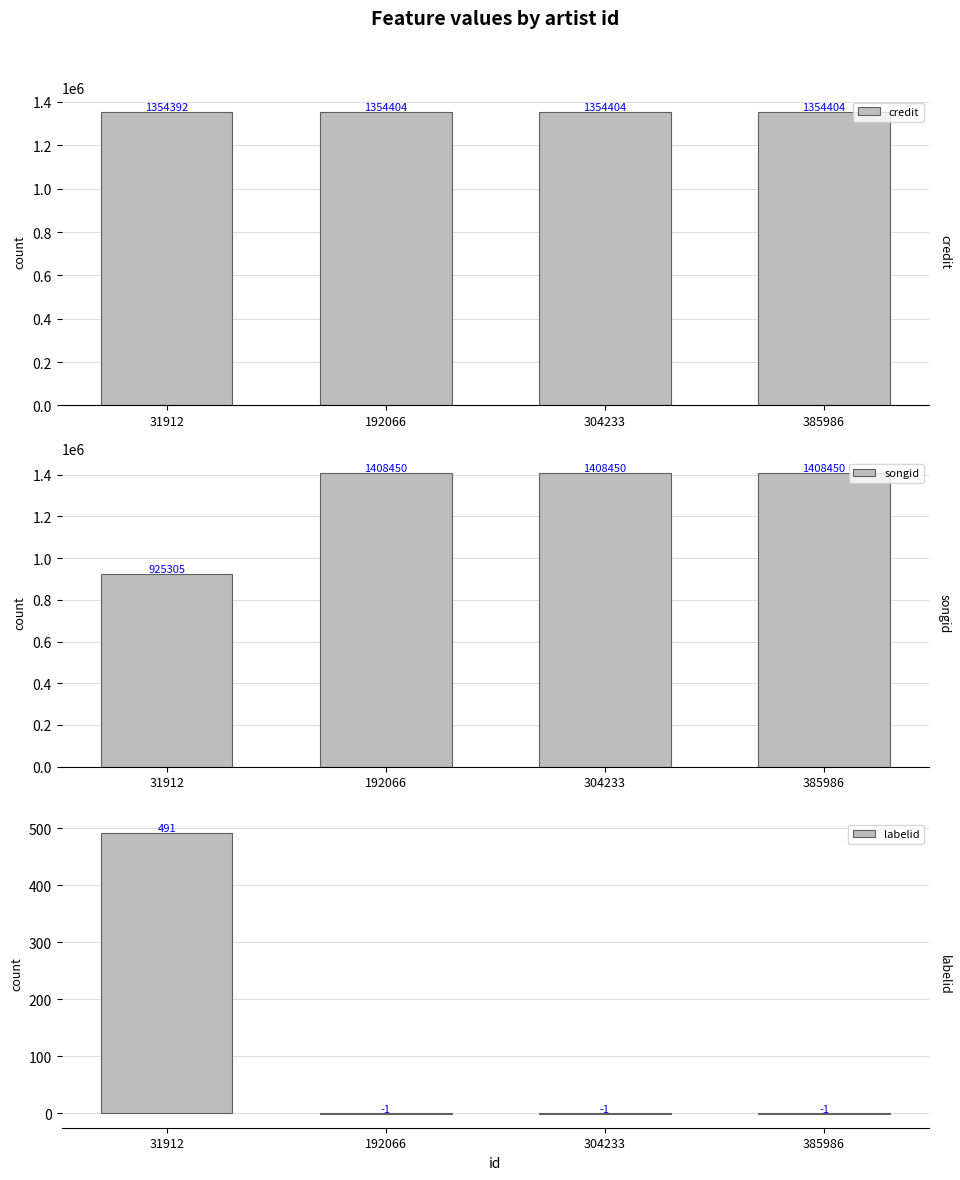

Read the labelid value at 304233.

-1